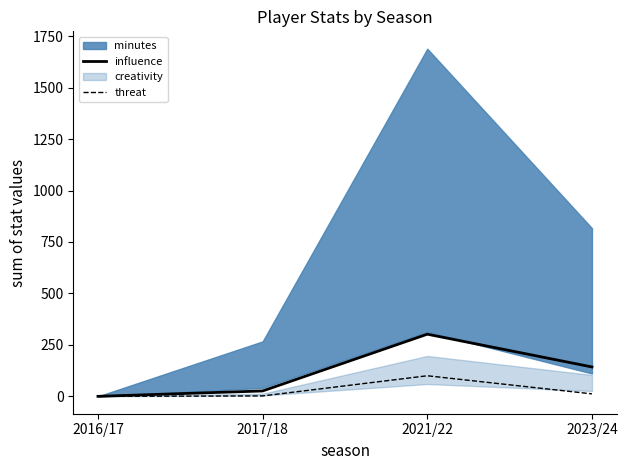

Where is threat nearest to the value 50?

2023/24